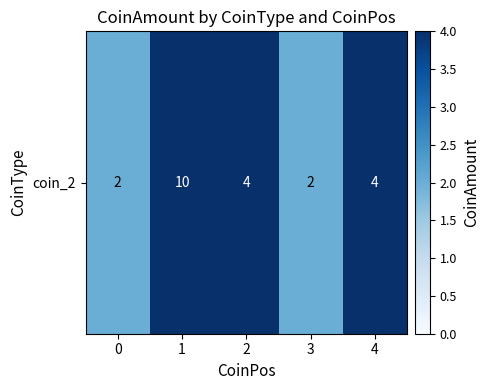

Which category has the highest value across all series?

1